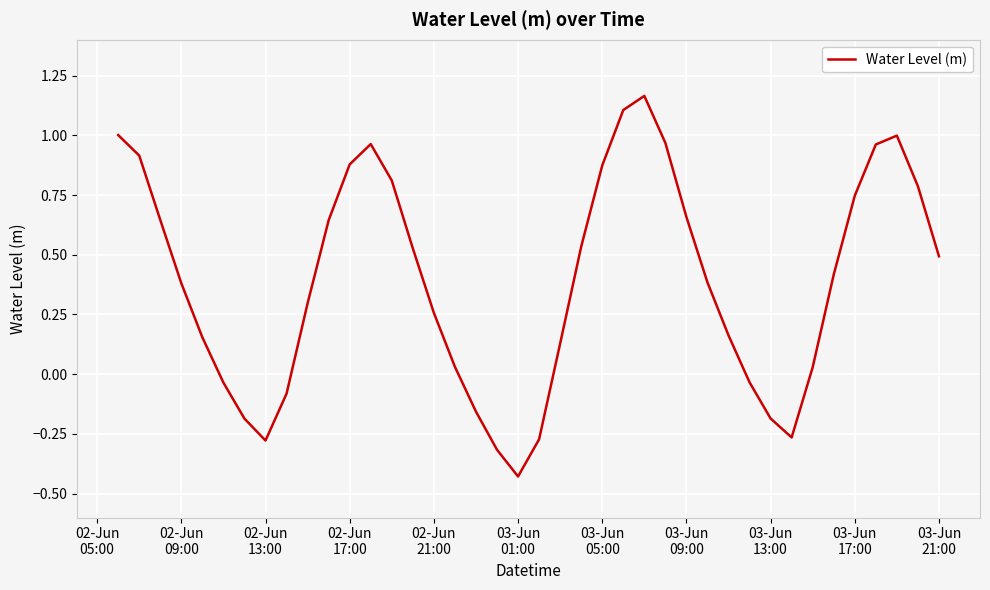

What is the difference between the maximum and minimum values?

1.6